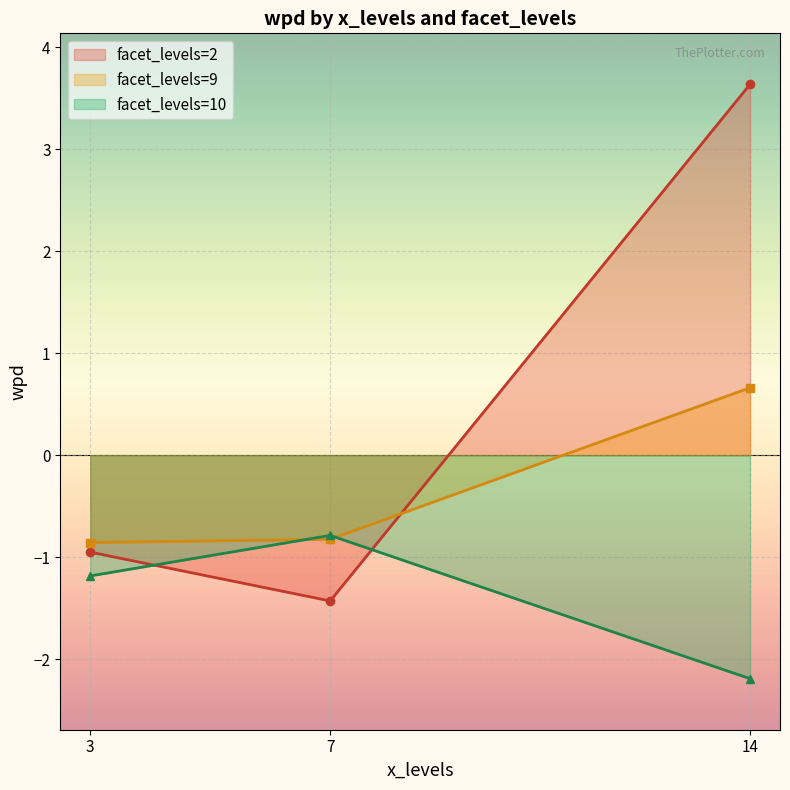

Reading left to right, extract all data points from this chart.

wpd: 0=3.6	1=0.7	2=-0.8	3=-0.8	4=-0.9	5=-0.9	6=-1.2	7=-1.4	8=-2.2
select_harmony: 0=3.6	1=0.7	2=-0.8	3=-0.8	4=-0.9	5=-0.9	6=-1.2	7=-1.4	8=-2.2